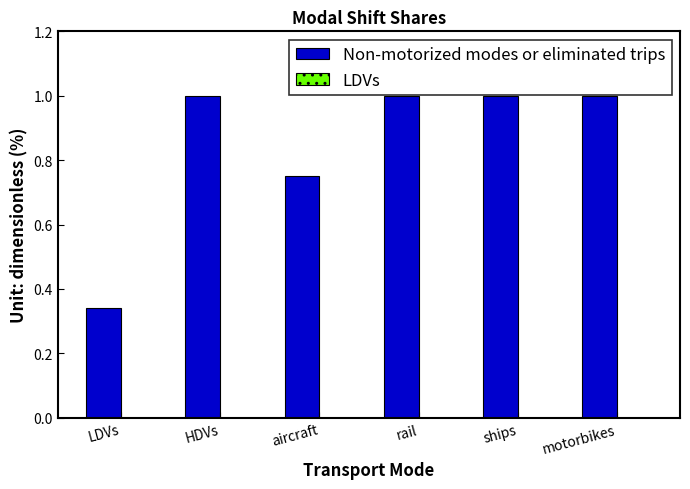

Where is the data nearest to the value 0?

LDVs